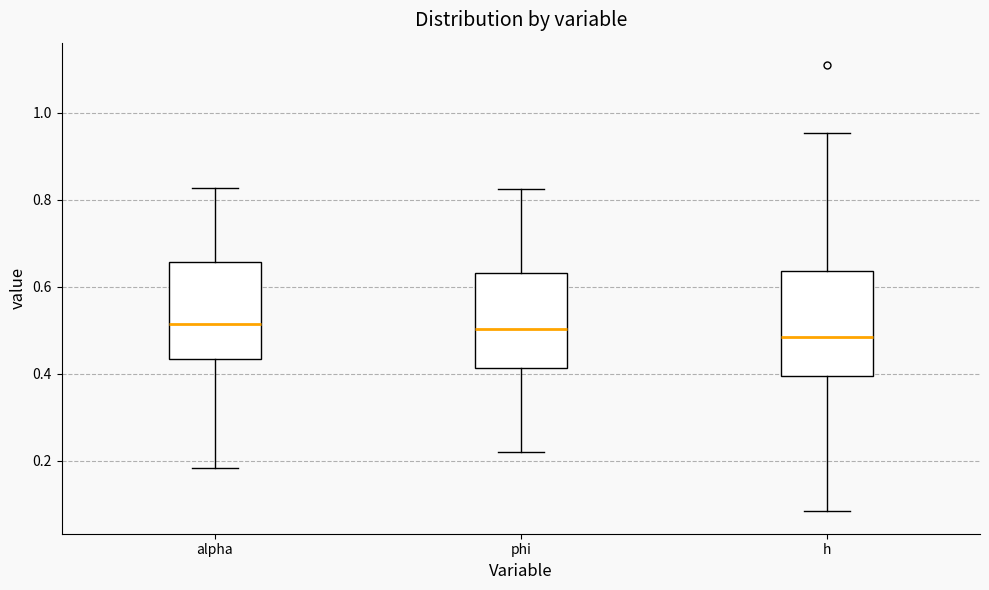

Reading left to right, transcribe this box plot: for each box, give where its median line is, the range the box spans, and where its two whiskers end, as read against the y-axis. The values are not printed on the chart, so give them approximately, as read against the axis.

alpha: median 0.52, box 0.44 to 0.66, whiskers 0.18 to 0.82
phi: median 0.50, box 0.42 to 0.64, whiskers 0.22 to 0.82
h: median 0.48, box 0.40 to 0.64, whiskers 0.08 to 0.96